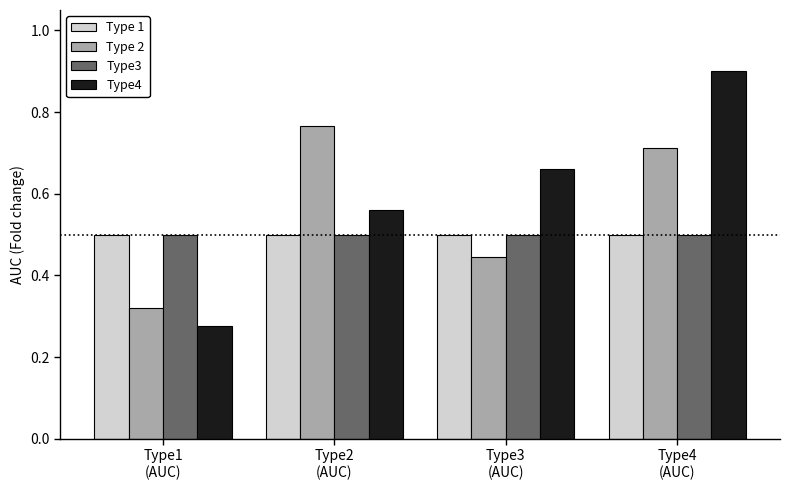

What is the greatest value displayed?

0.9